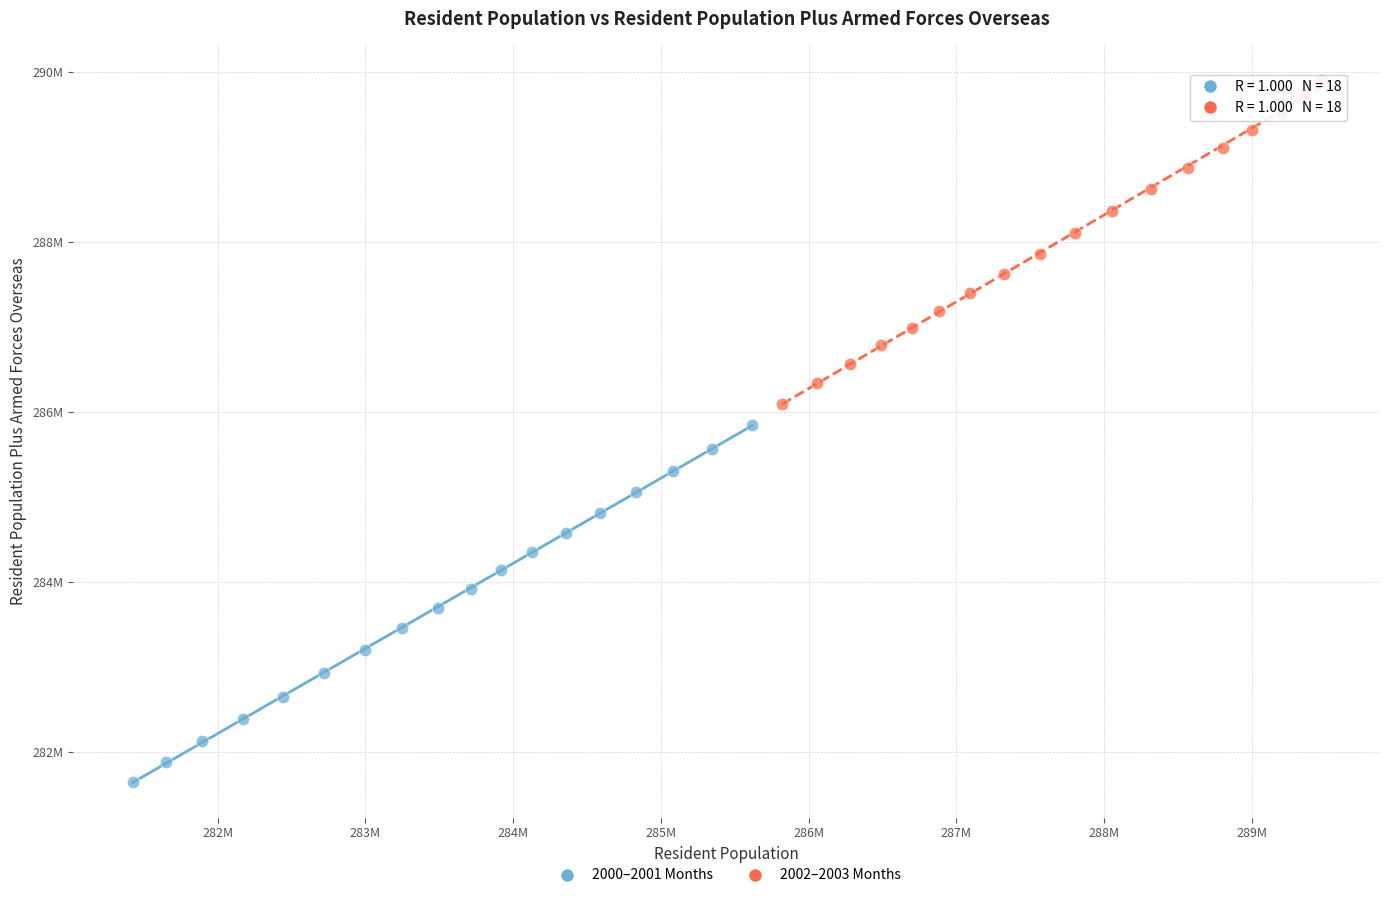

Which series has the widest spread of Y values?

2000–2001 Months